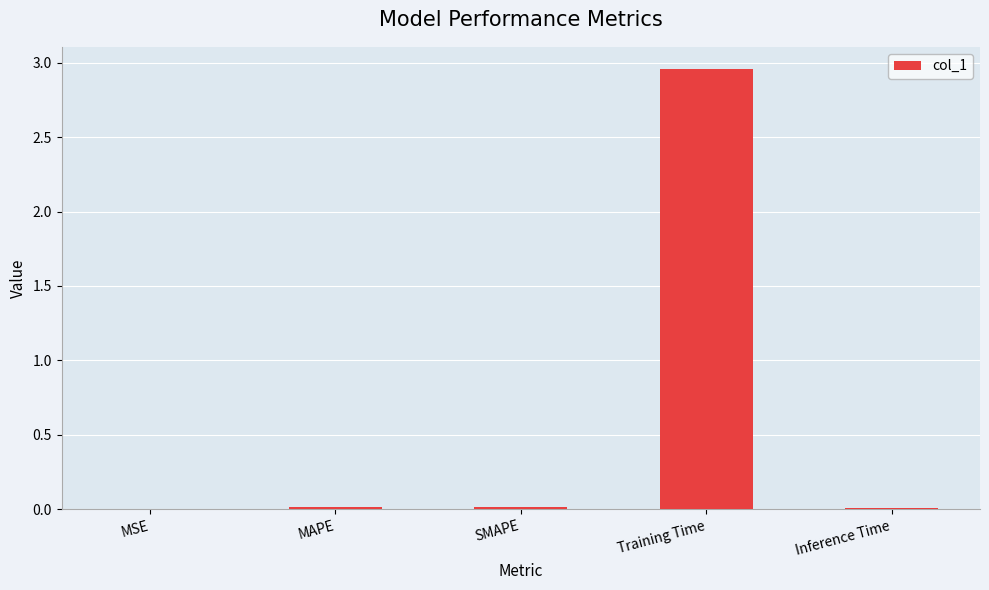

Between Inference Time and Training Time, which is larger?

Training Time